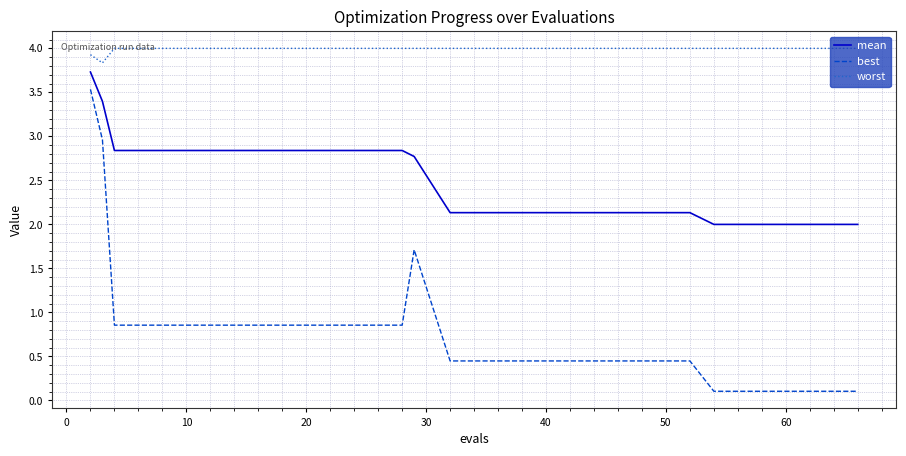

What is the greatest value displayed?

4.0